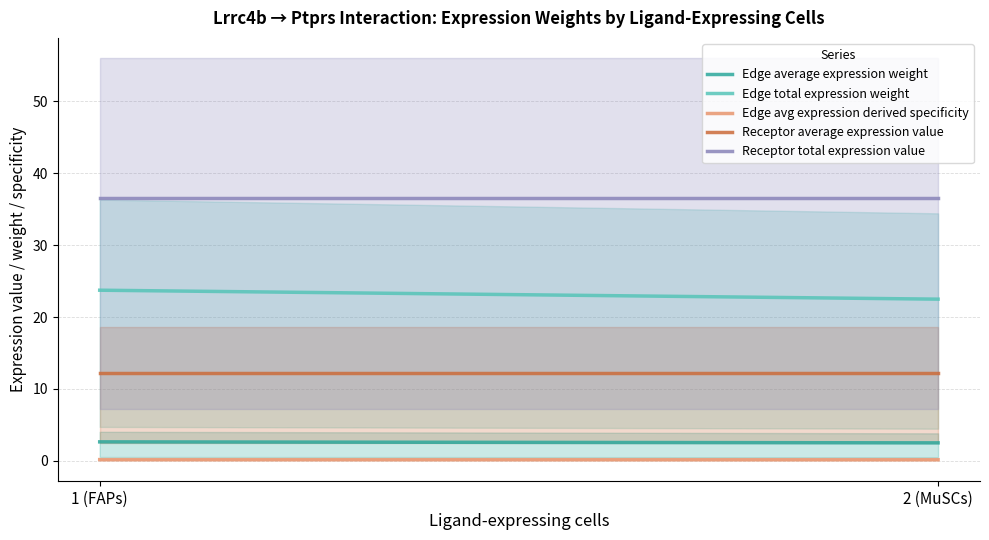

What is the total value across all series at 2 (MuSCs)?

74.0